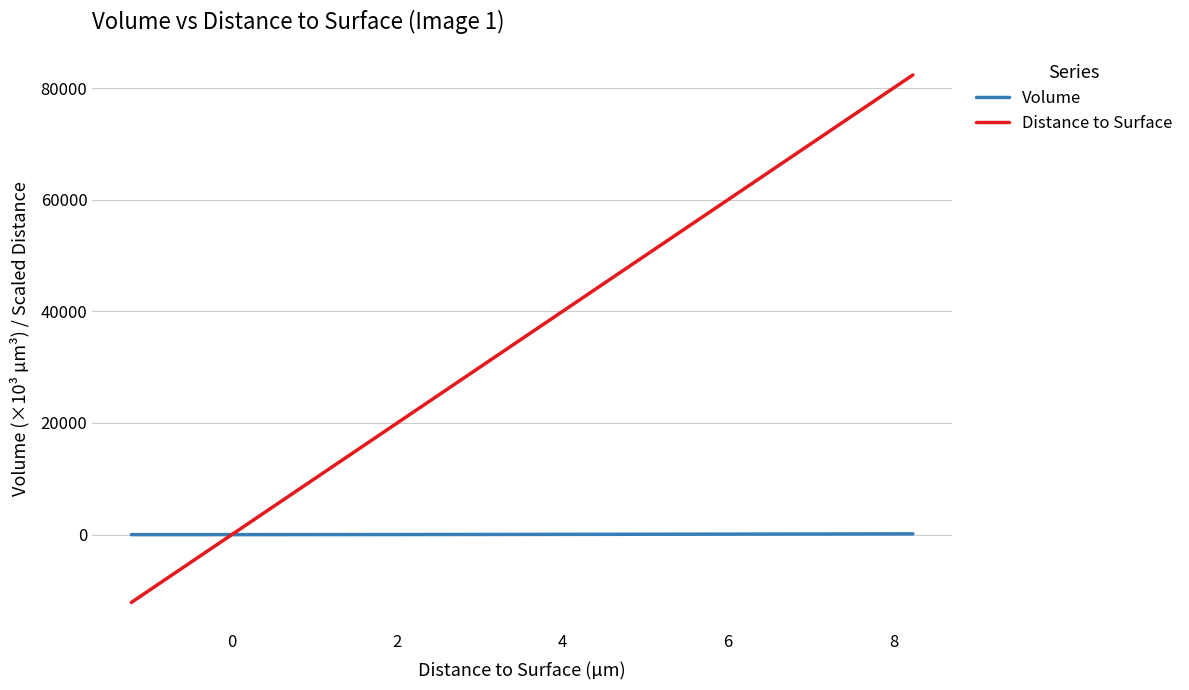

Which series has the largest range (max minus min)?

Distance to Surface